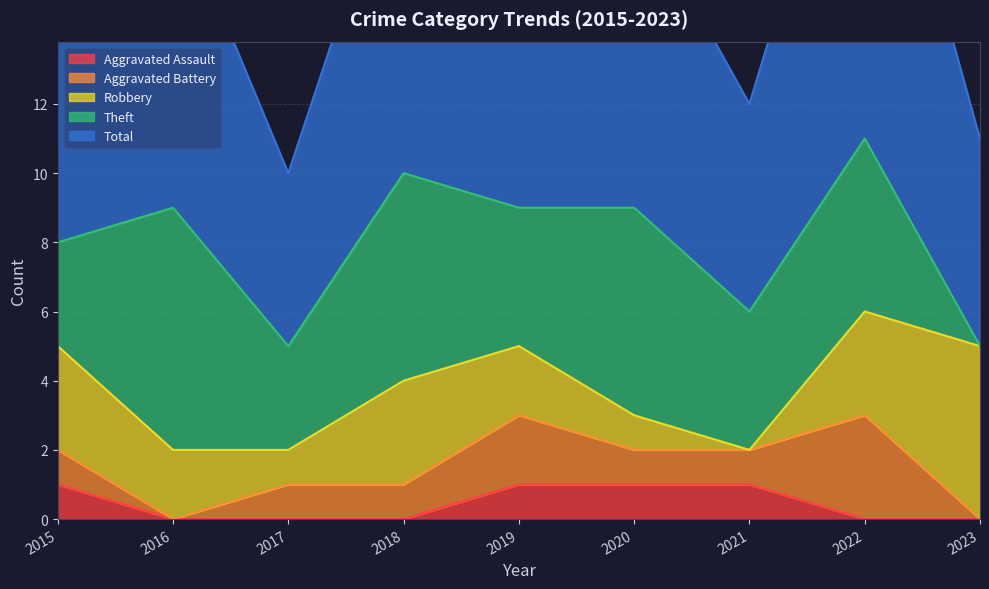

Between 2016 and 2020, which series saw the biggest shift?

Aggravated Assault